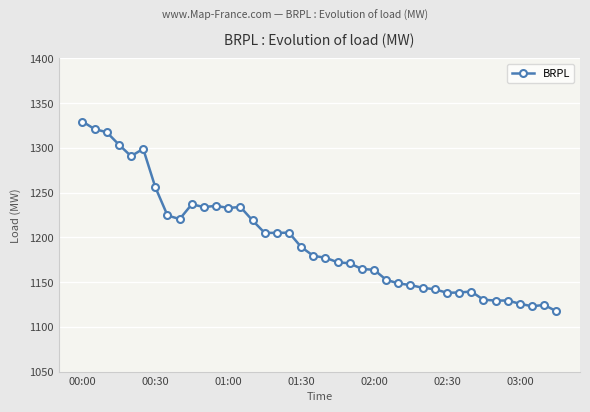

Does the chart display data point markers on the line(s)?

Yes